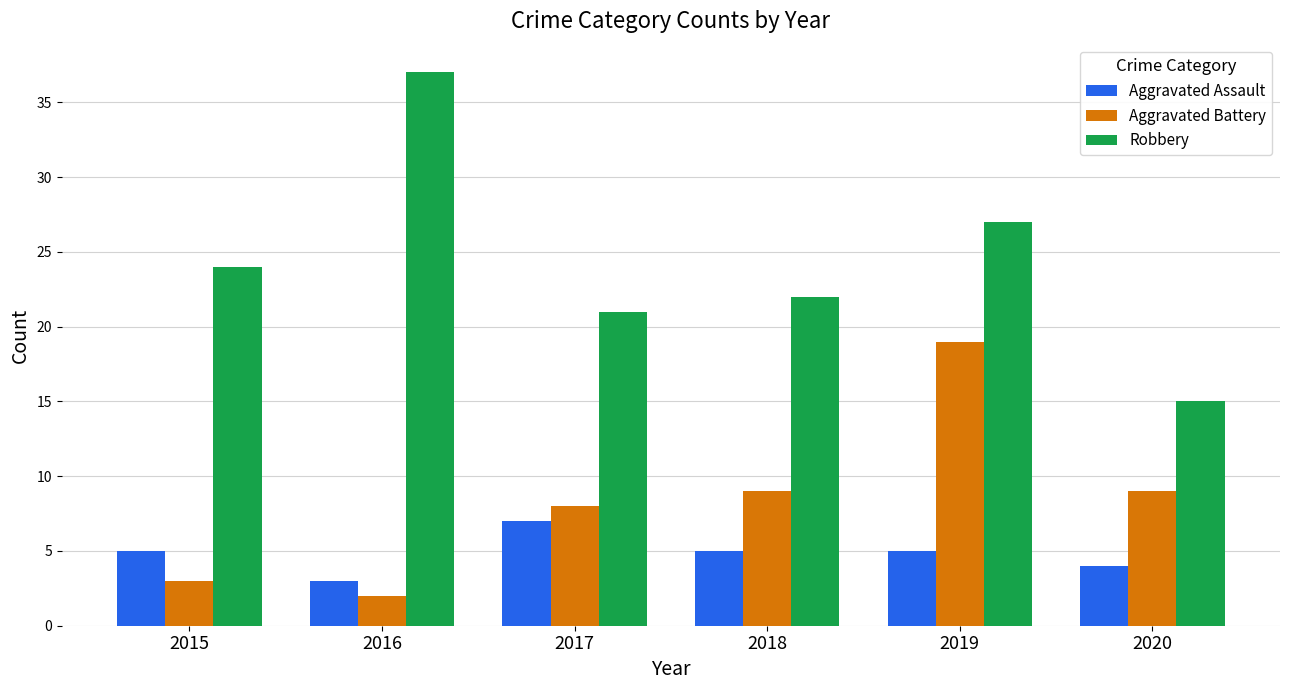

What is the approximate value of Aggravated Battery at 2019?

19